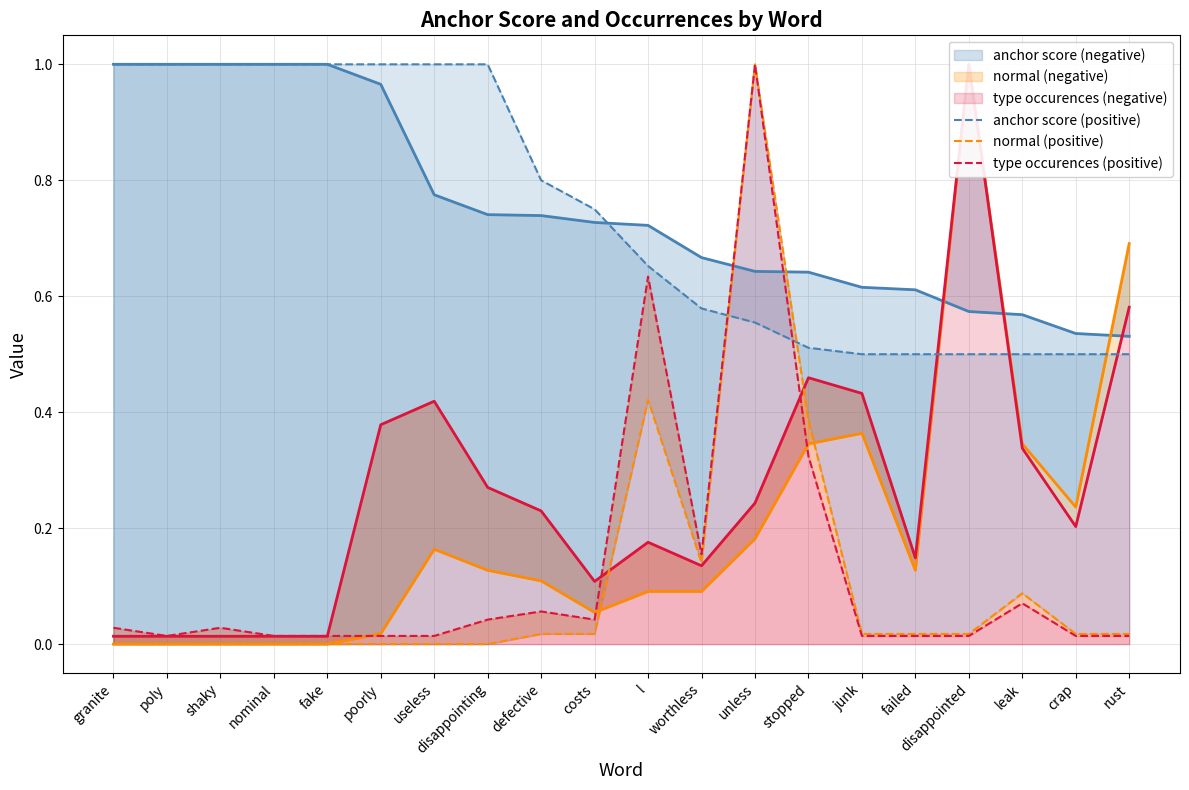

The value of anchor score (positive) at unless is 0.6. True or false?

True